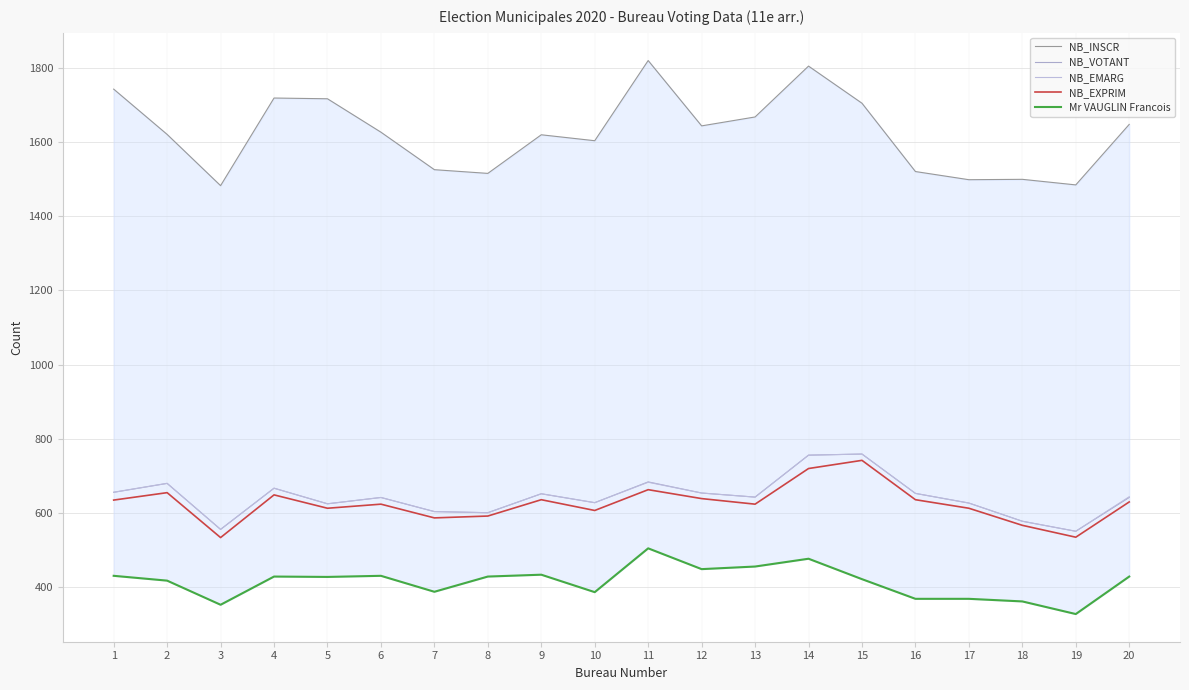

How many interior local peaks does the NB_VOTANT series have?

6